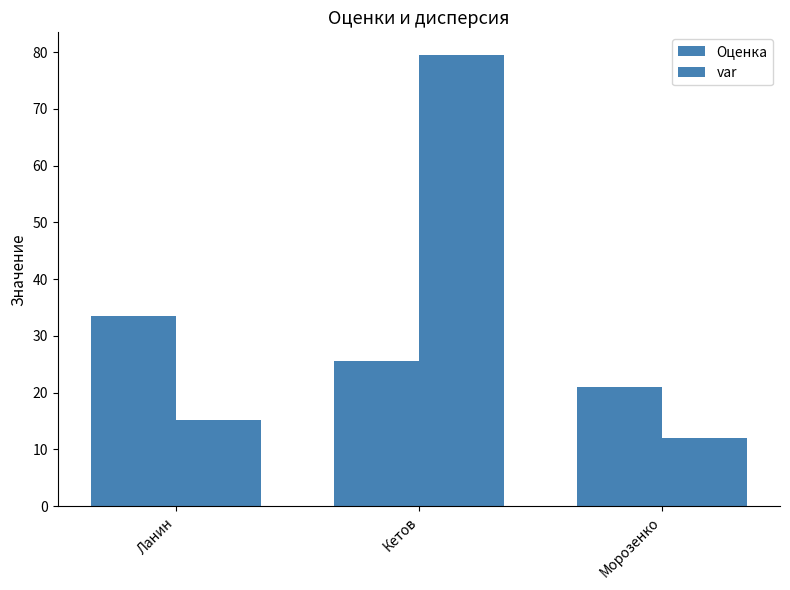

Are the bars grouped side by side (vs. stacked)?

Yes